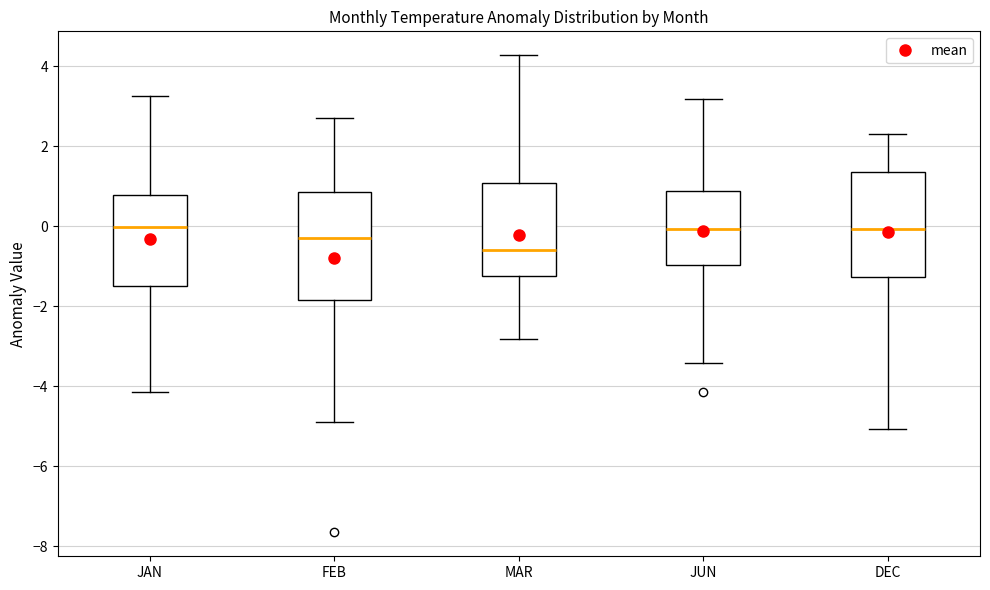

Where does the upper whisker of the box for JUN end on the y-axis? The values are not printed on the chart, so give them approximately, as read against the axis.

3.2